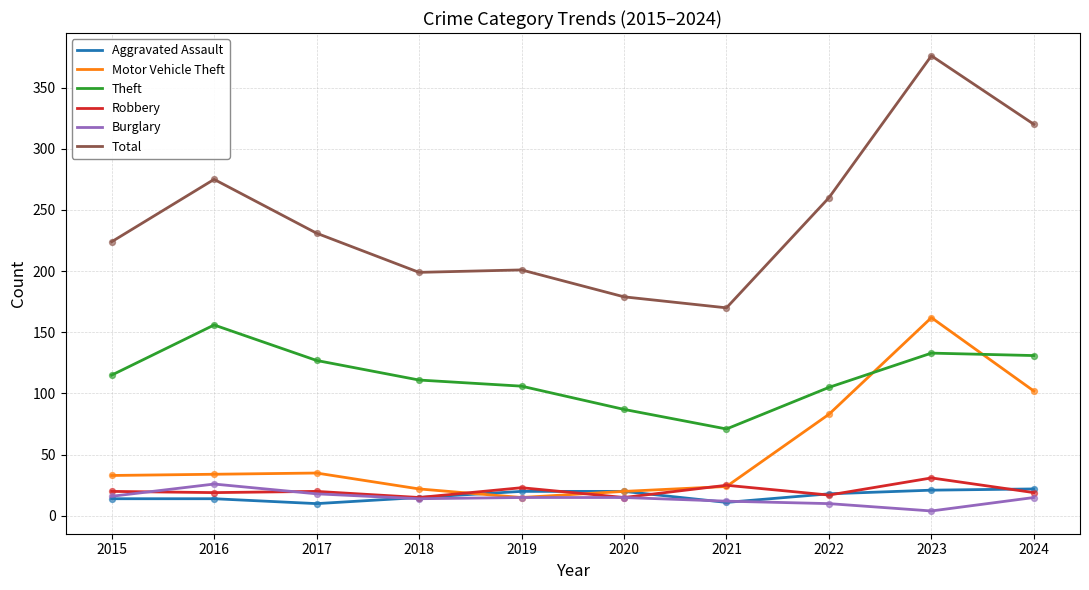

What is the difference between the highest and lowest values at 2024?

305